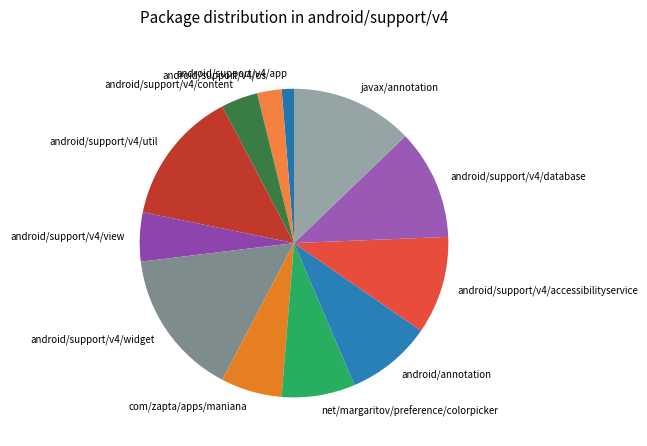

The android/support/v4/content slice represents 17% of the pie. True or false?

False